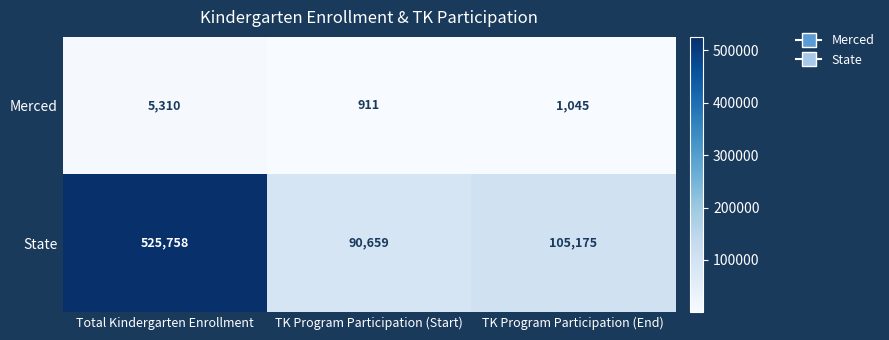

Which series has the widest spread of values?

State